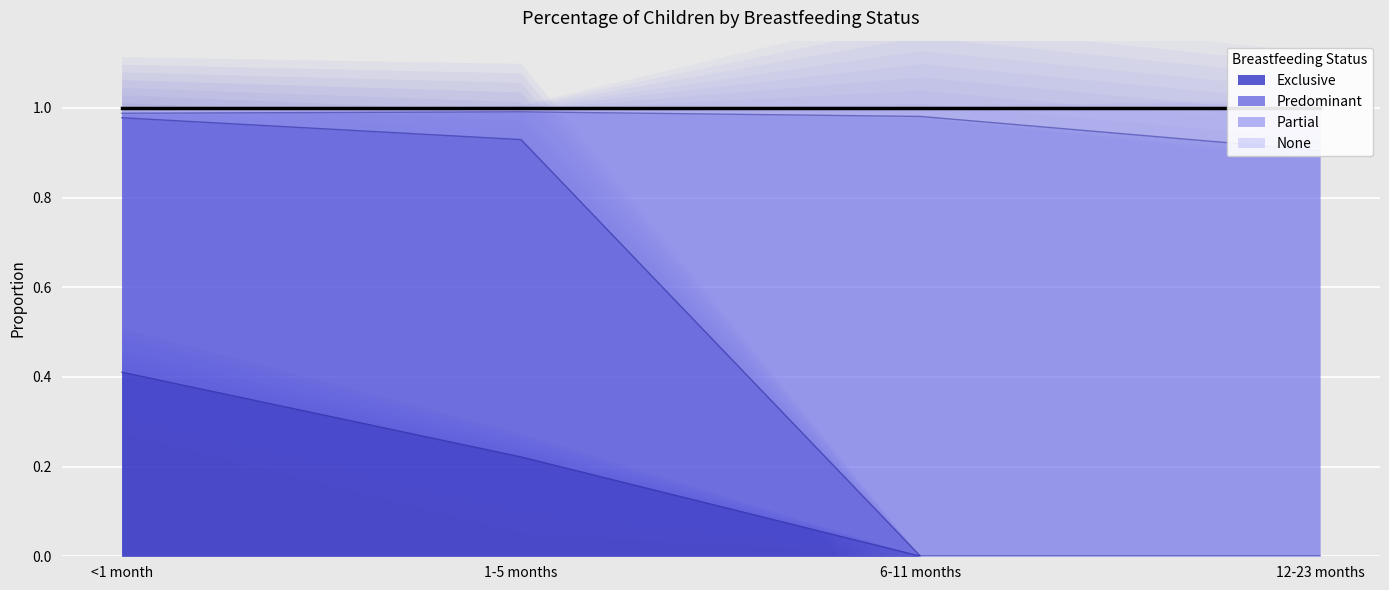

At which label does Exclusive reach its peak?

<1 month